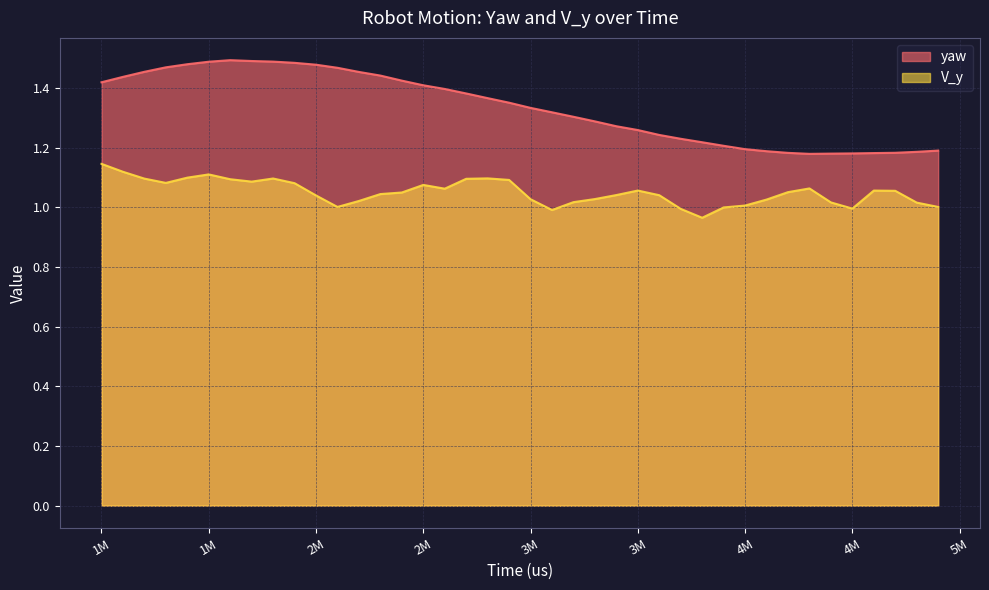

How many interior local peaks does the yaw series have?

1